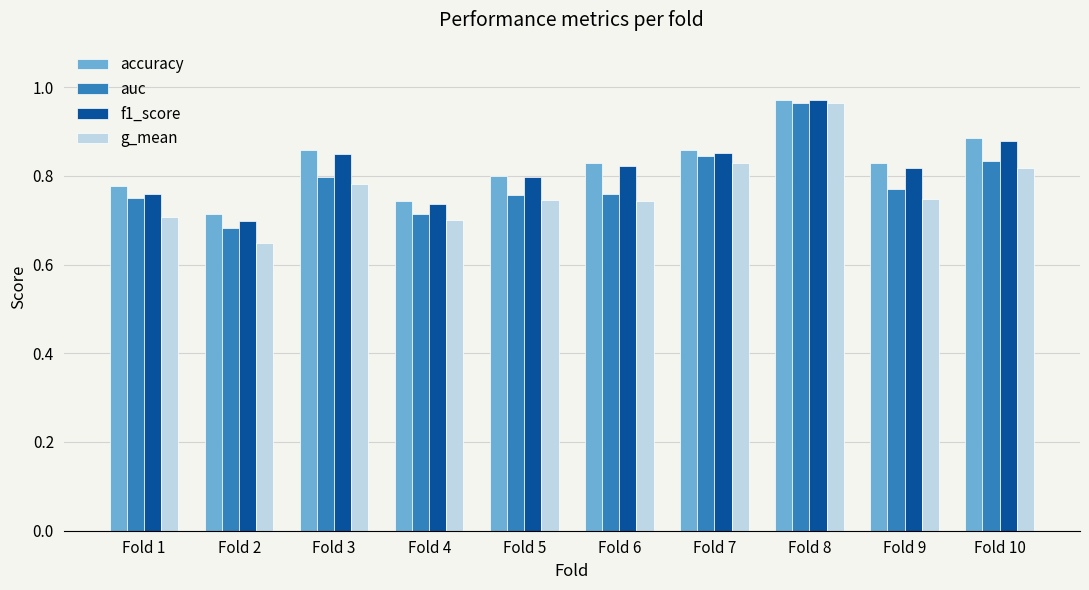

What is the sum of all f1_score values?

8.2